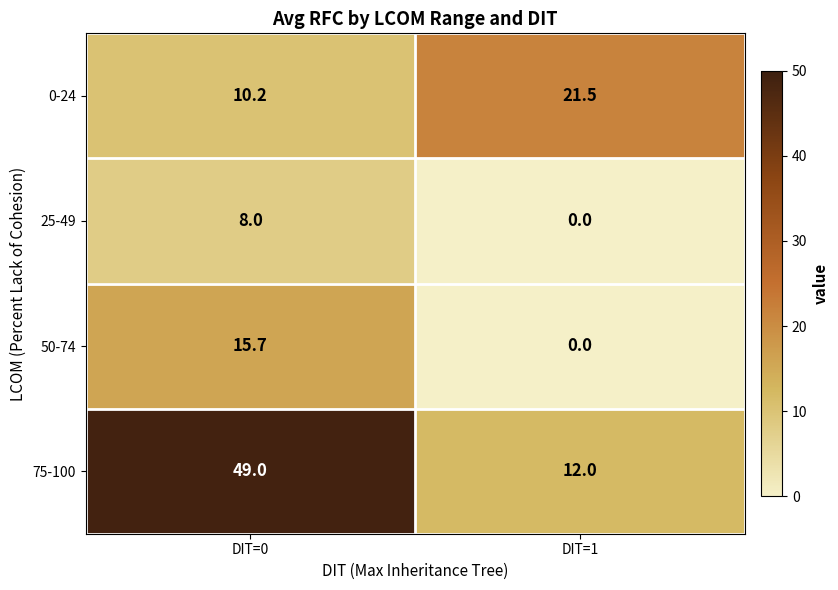

Which series has the widest spread of values?

75-100